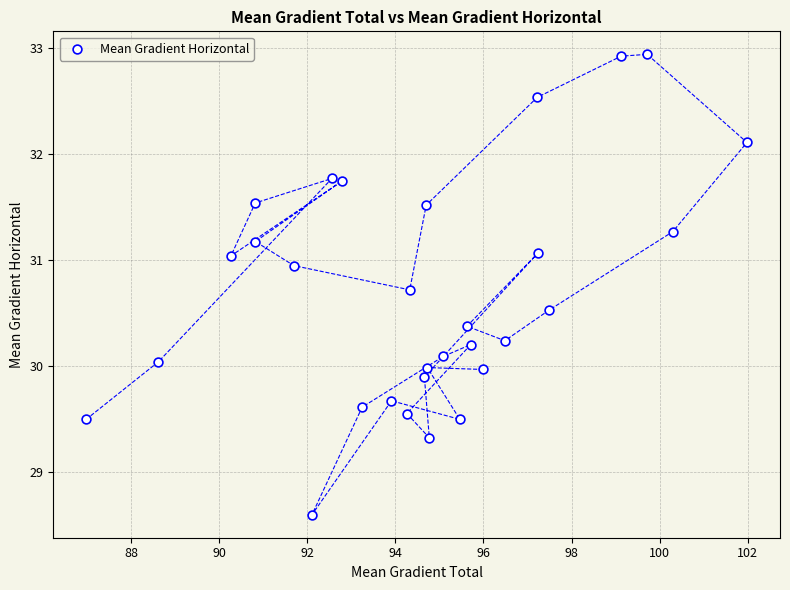

What is the range of X values (max minus min)?

15.0